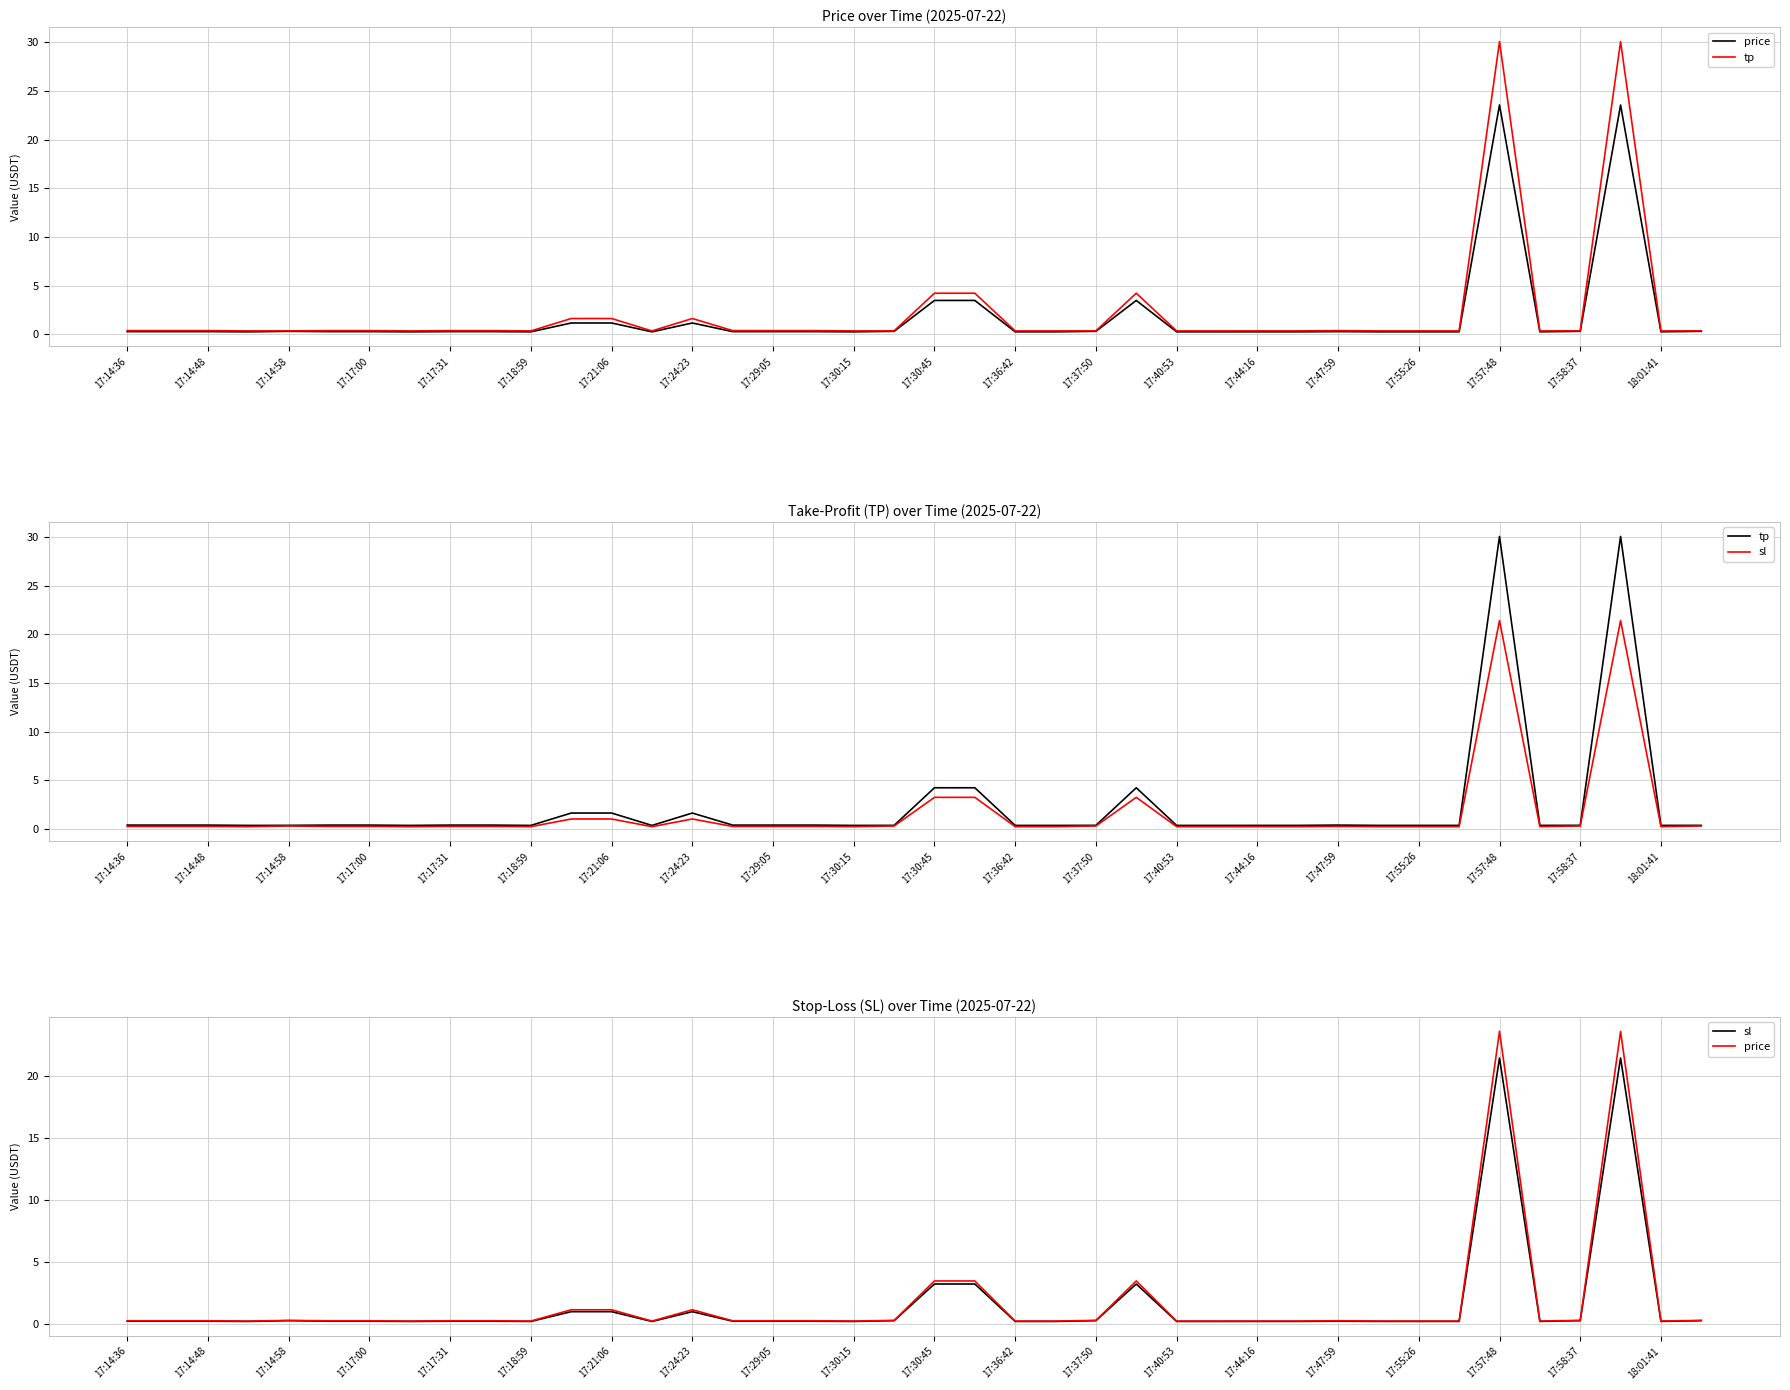

How many lines are shown in the chart?

3